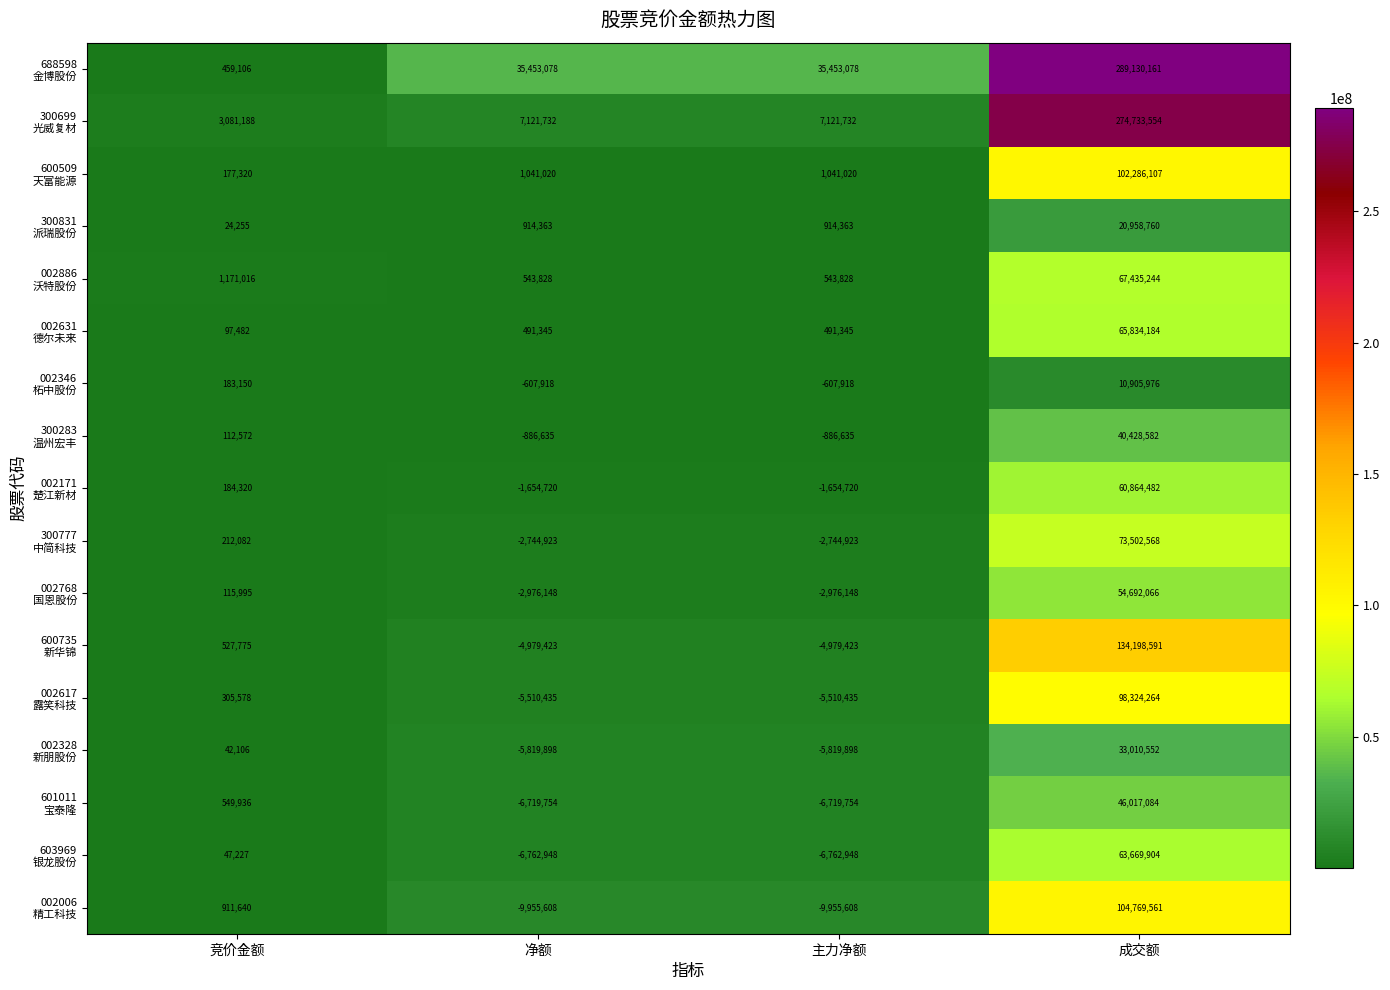

Which category has the highest value across all series?

成交额